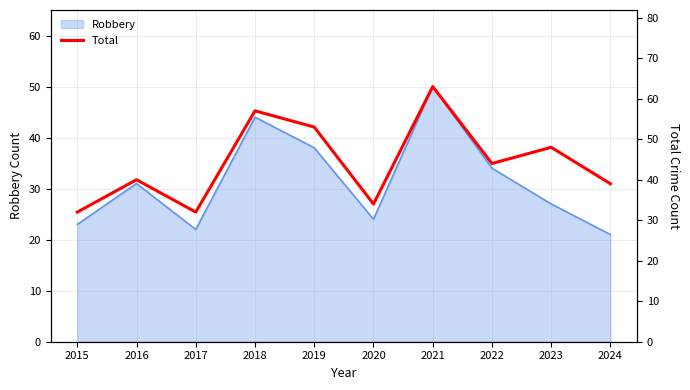

What is the approximate value at 2024, to the nearest 10?

40